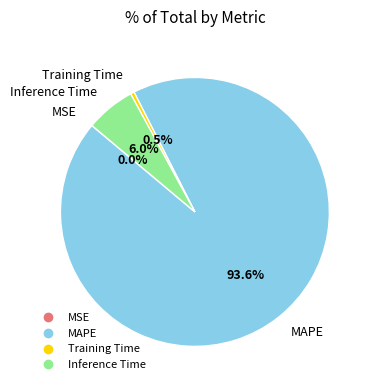

Is the sum of Inference Time and MAPE greater than half?

Yes